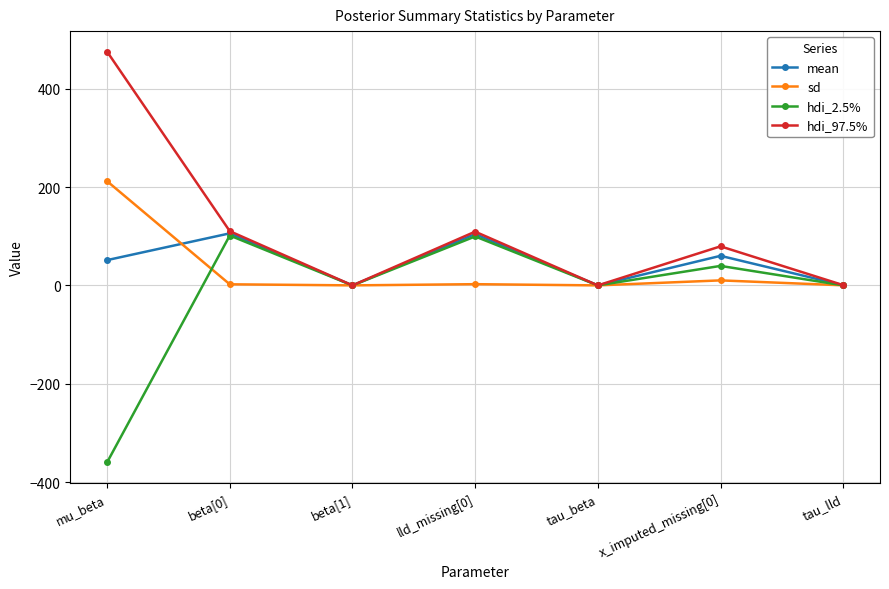

The value of sd at lld_missing[0] is 2.5. True or false?

True